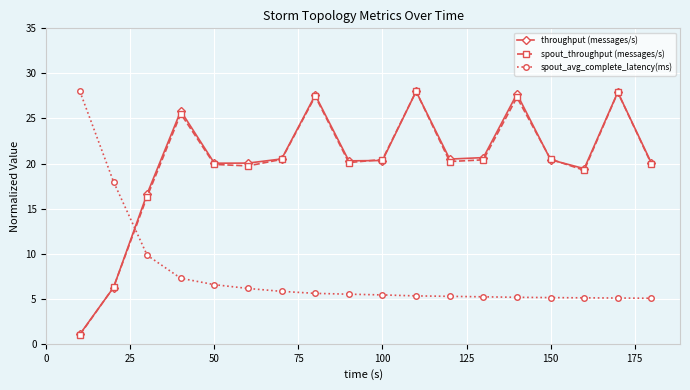

How many interior local peaks does the spout_throughput (messages/s) series have?

5